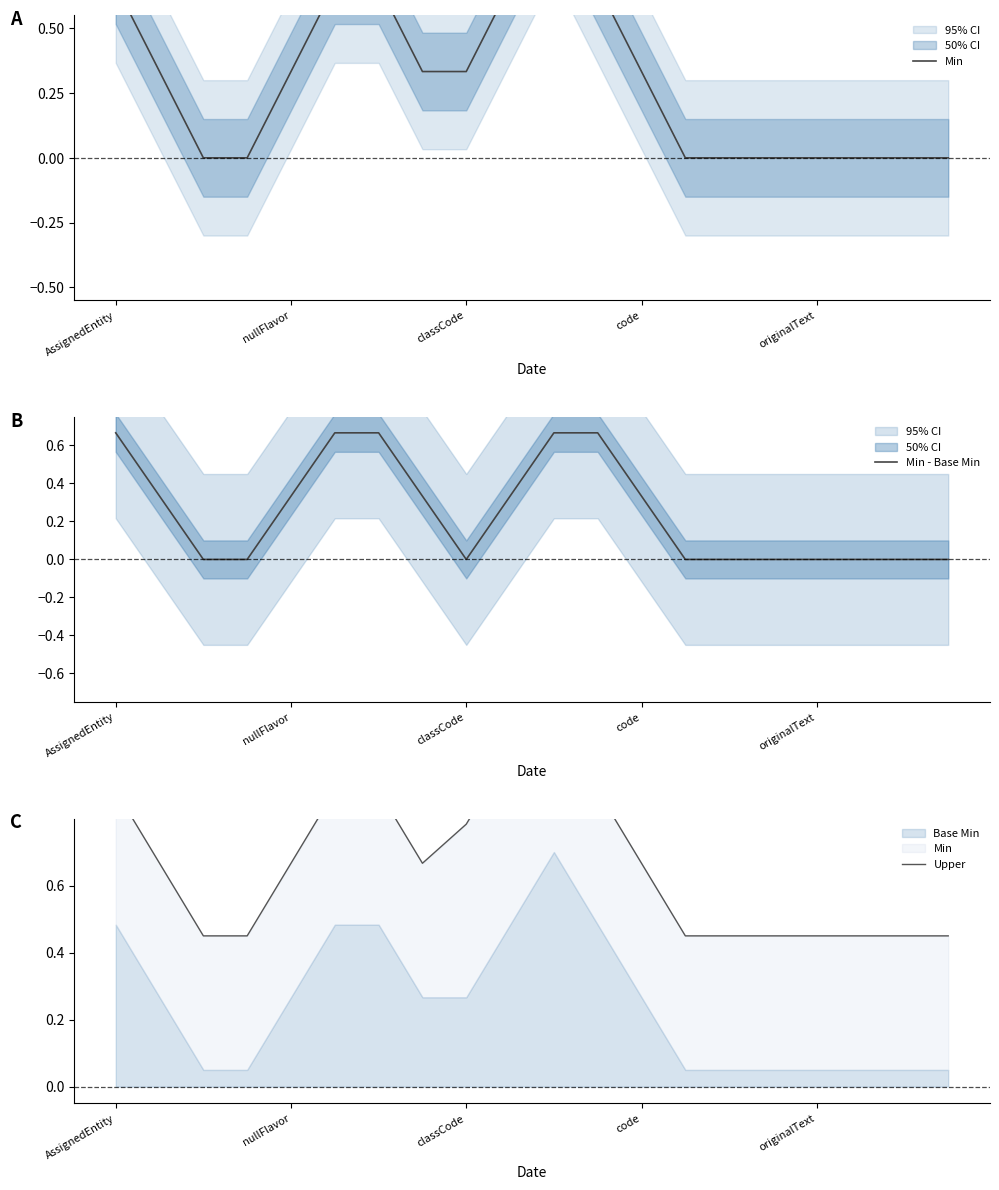

Which category has the lowest value in the Min - Base Min series?

classCode